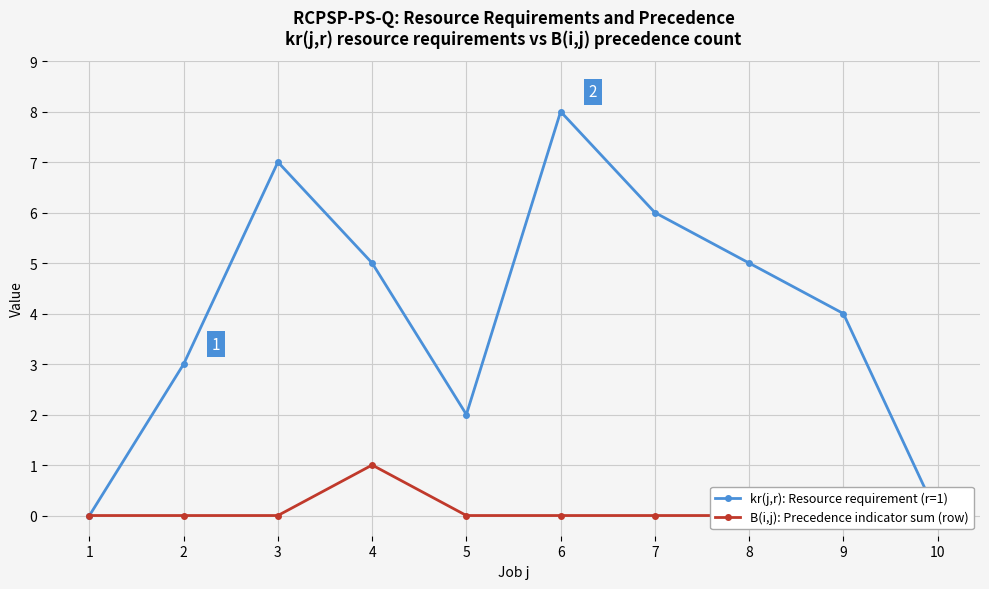

Does the chart display data point markers on the line(s)?

Yes